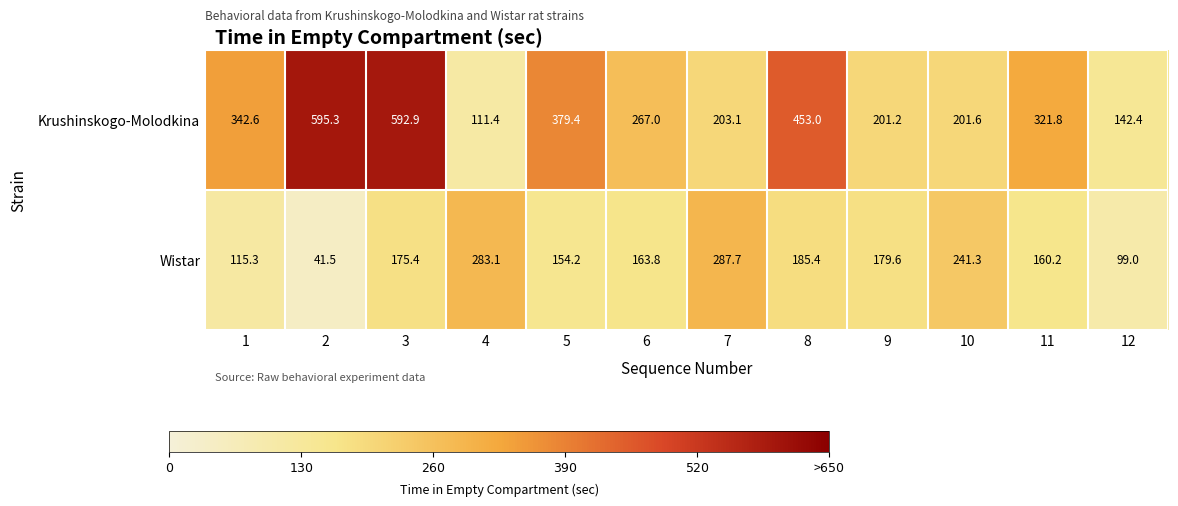

Where is Wistar nearest to the value 164?

6